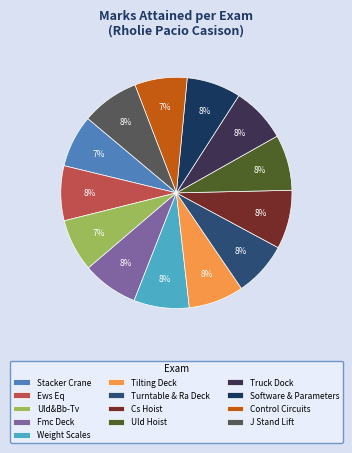

What is the total percentage of Fmc Deck and Software & Parameters?

15.4%